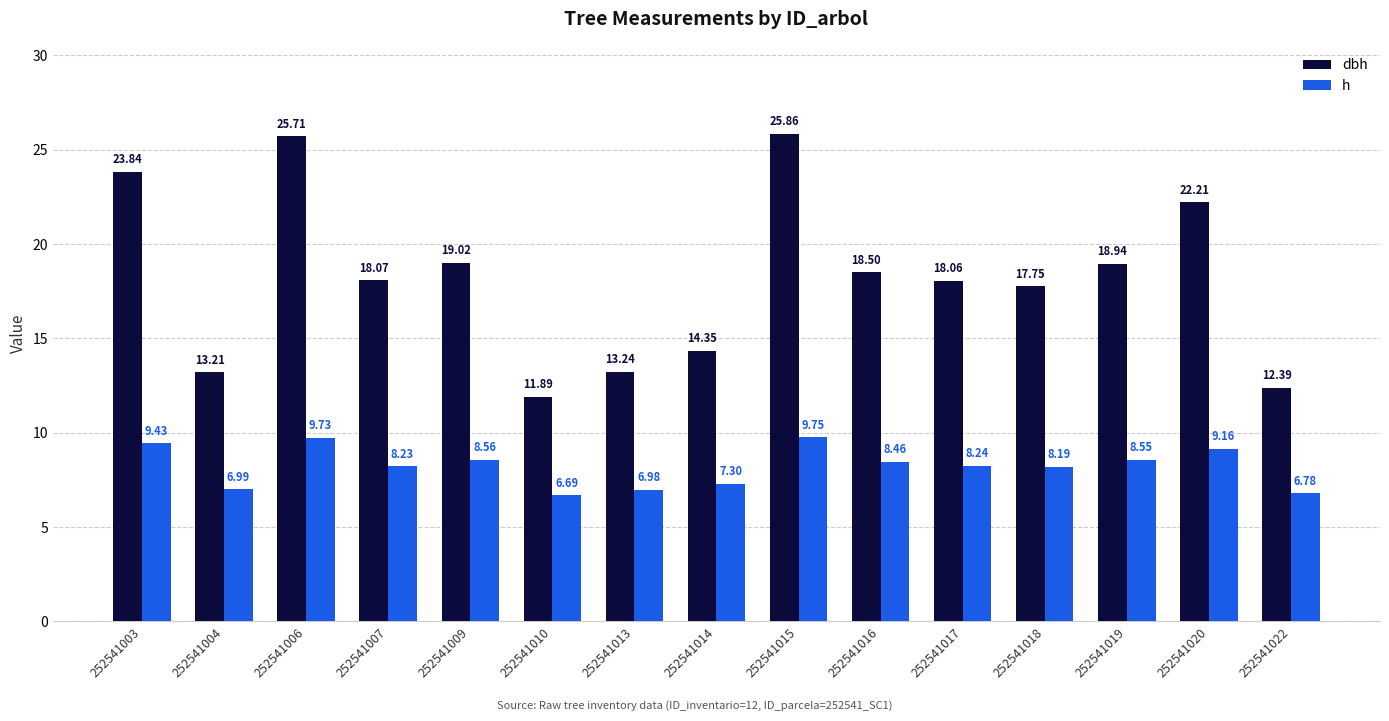

How many bars are there in total?

30